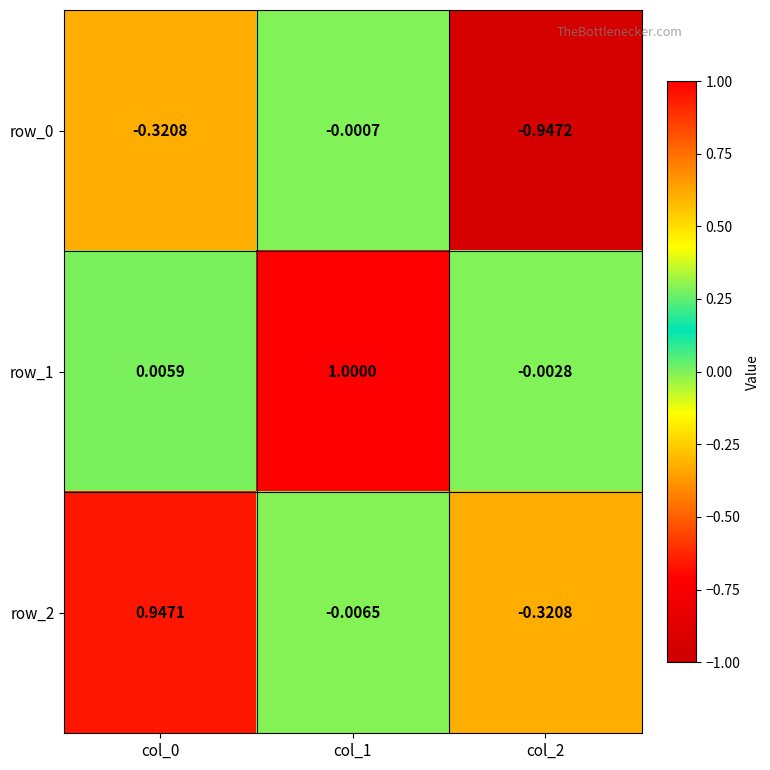

Is the value of row_1 at col_0 greater than the value of row_2 at col_0?

No